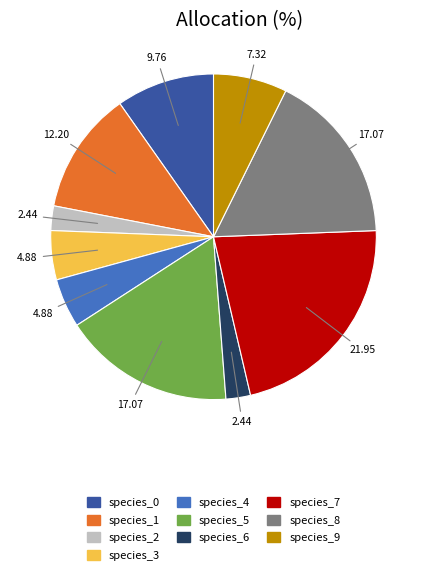

Which category has the biggest portion of the pie?

species_7